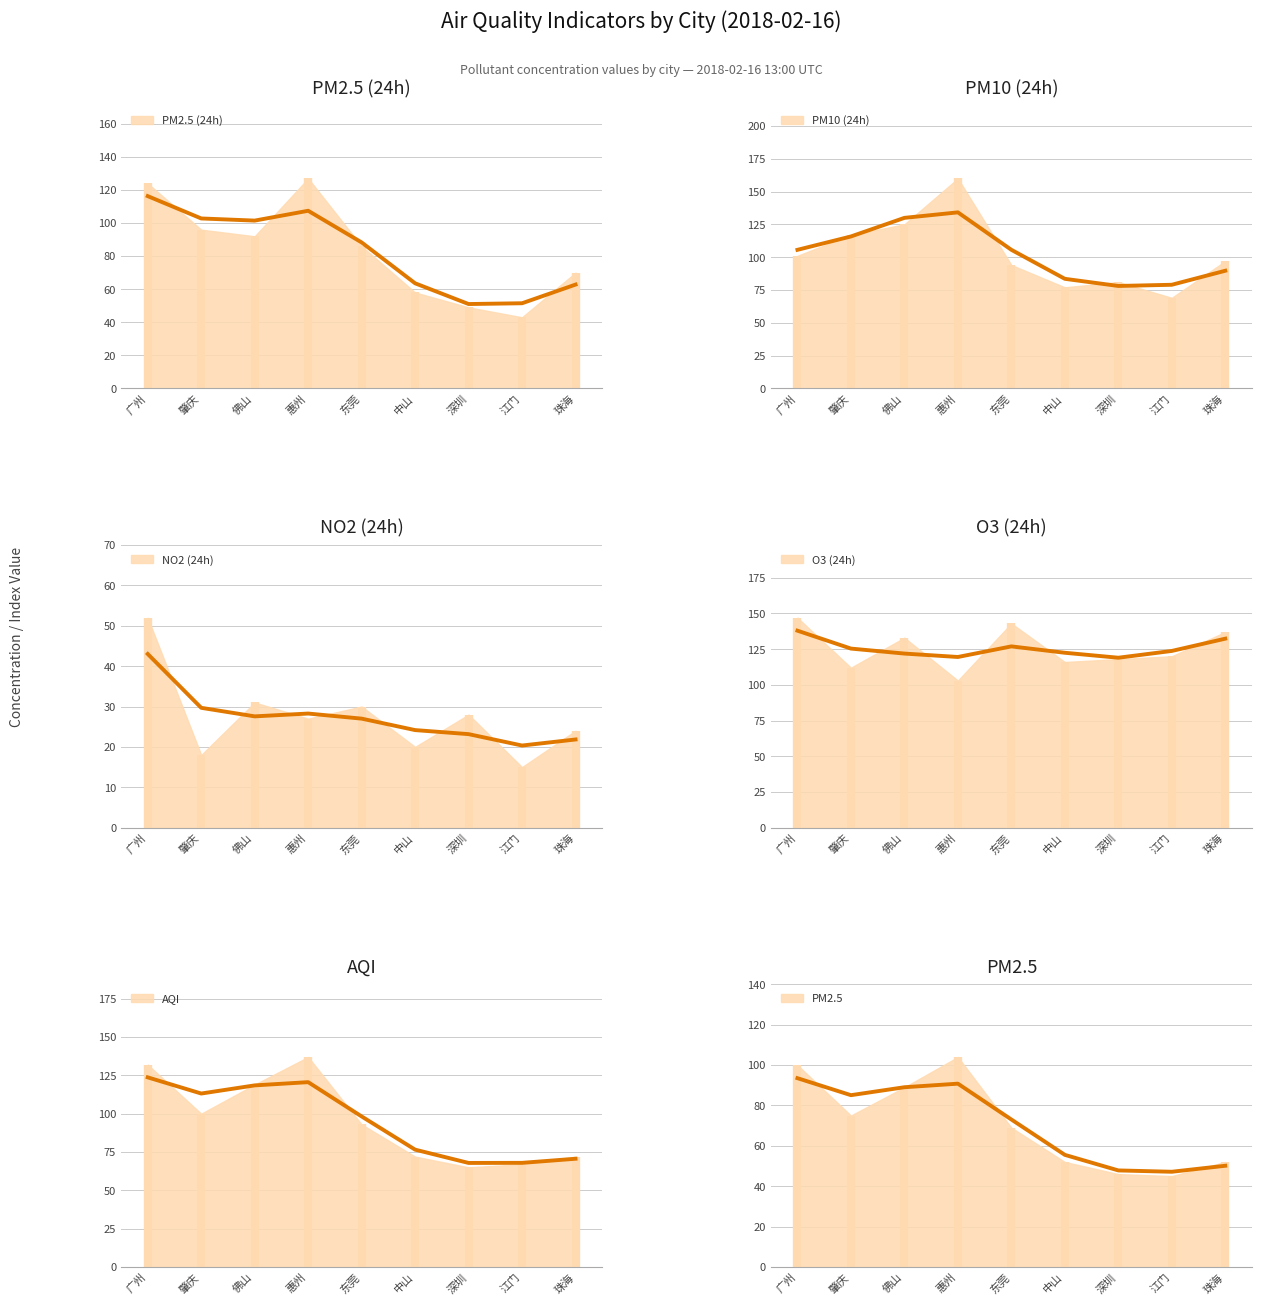

The pm10_24h series shows 125 at 佛山. True or false?

True